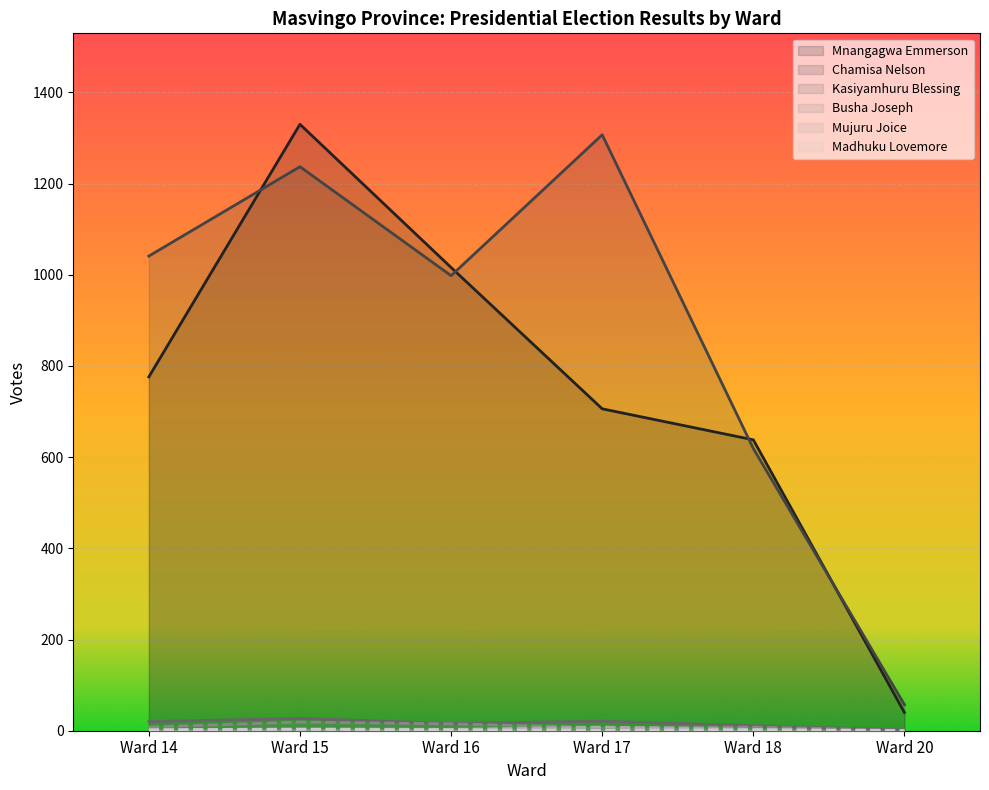

What is the lowest value of the Kasiyamhuru Blessing series?

2